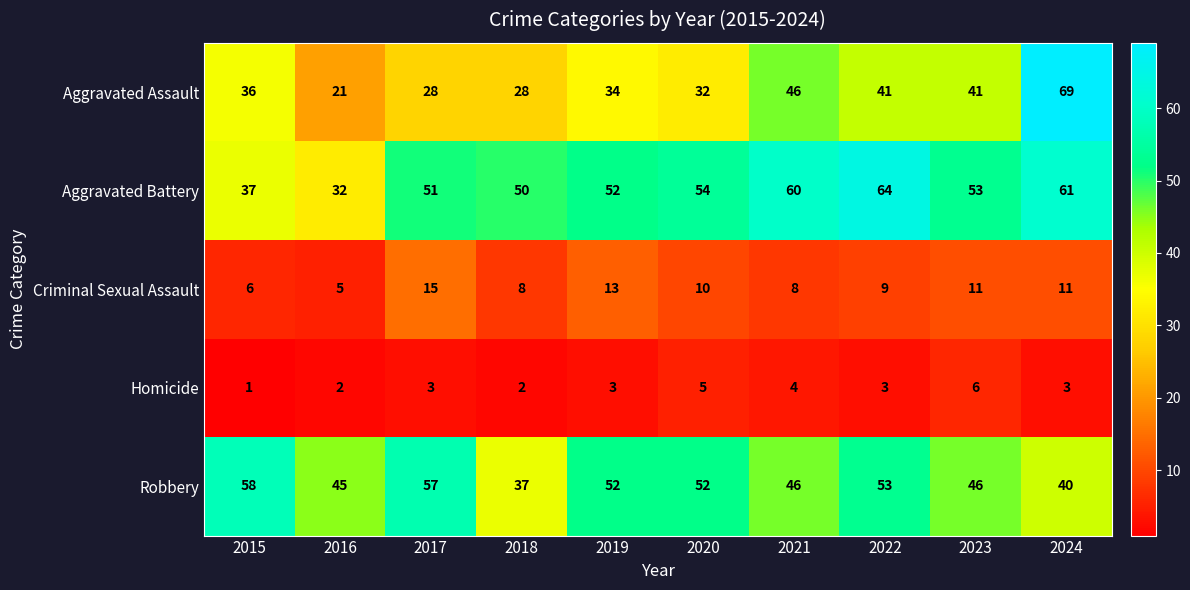

Rank the series by their maximum value, from lowest to highest.

Homicide, Criminal Sexual Assault, Robbery, Aggravated Battery, Aggravated Assault